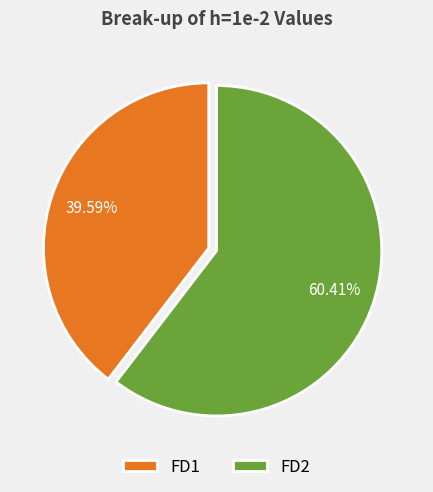

Which category has the smallest portion of the pie?

FD1